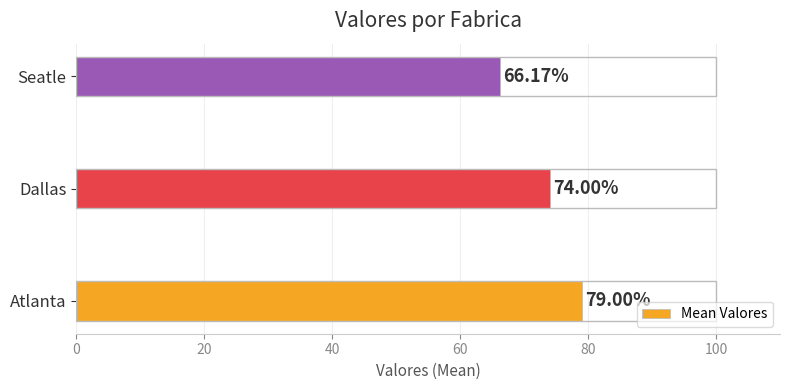

The value at Atlanta is 79.0. True or false?

True